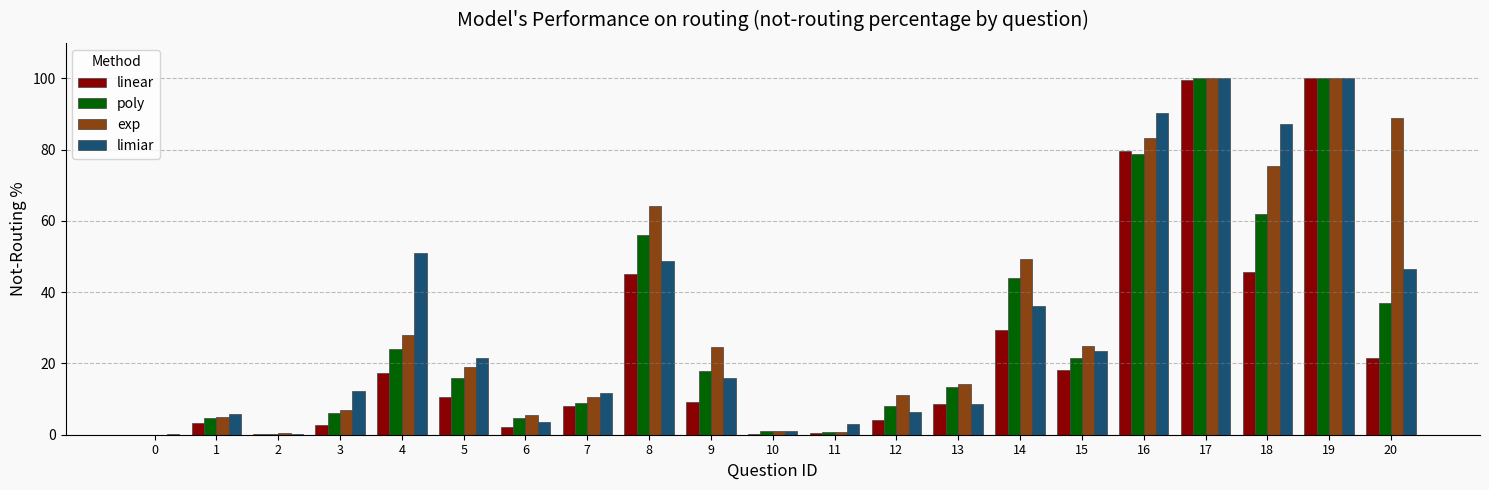

Is it true that limiar equals 90.3 at 16?

True